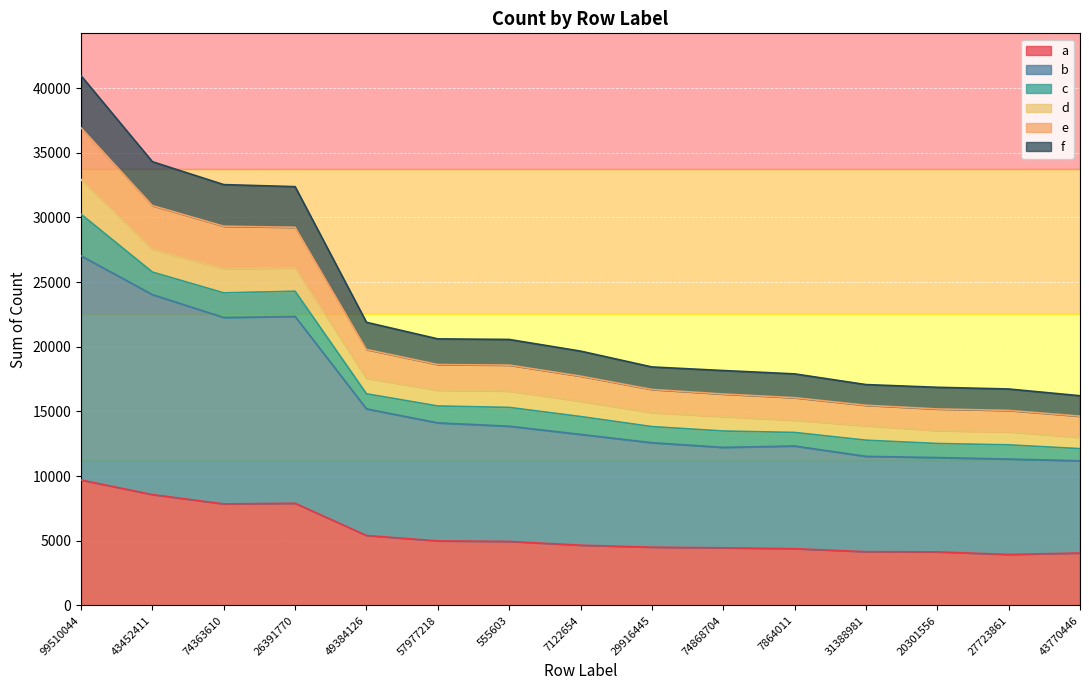

At which category is the sum across all series the highest?

99510044